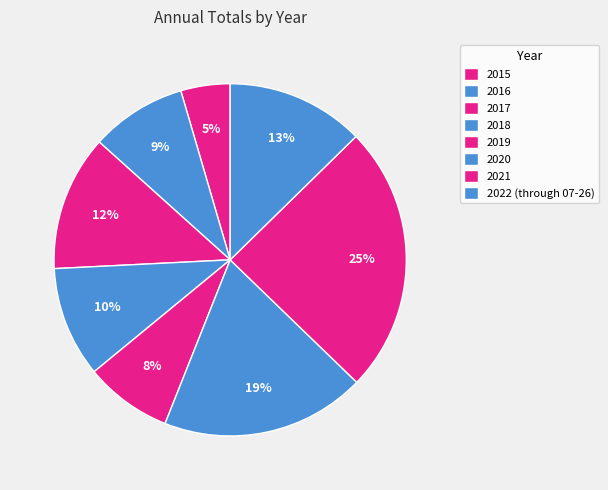

What is the ratio of the value at 2019 to the value at 2022 (through 07-26)?

0.6